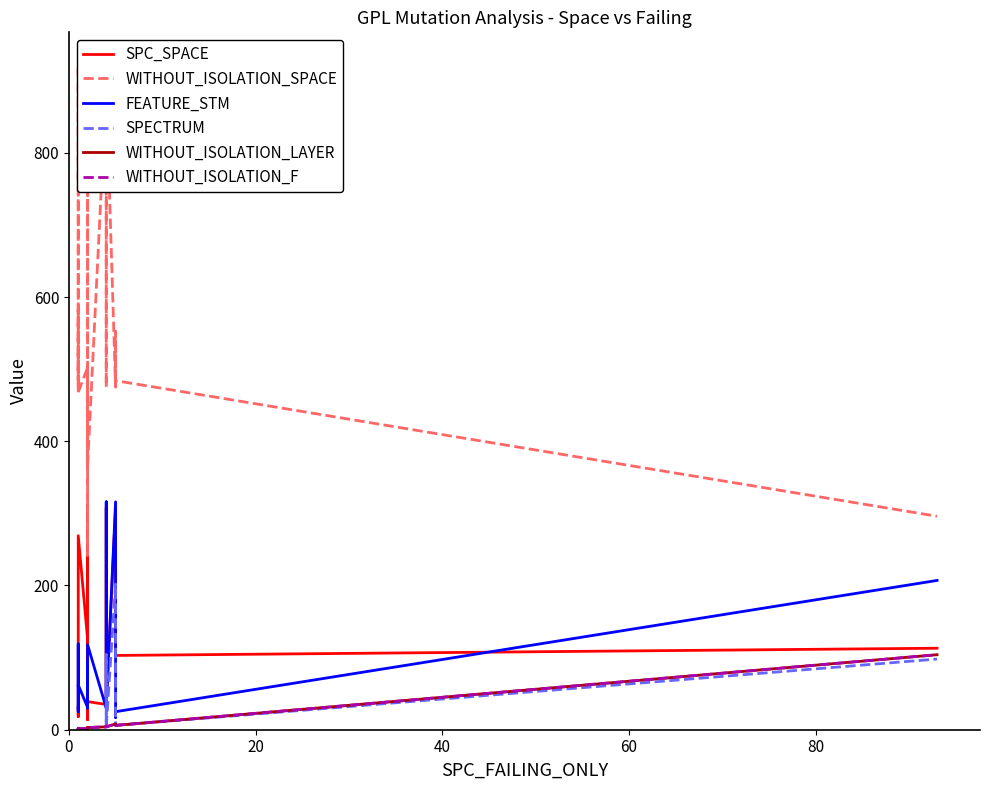

What is the minimum value for WITHOUT_ISOLATION_SPACE?

242